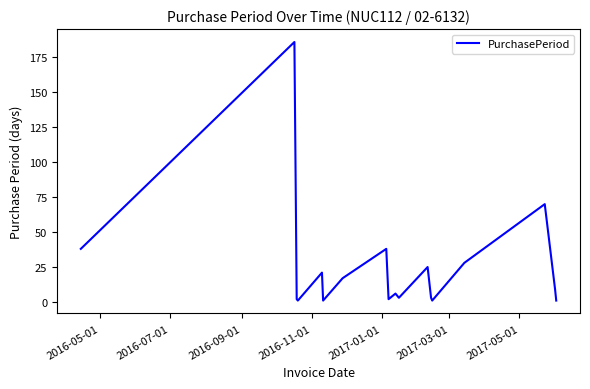

Reading left to right, transcribe all the data shown in this chart.

38	186	2	1	21	1	17	38	2	6	3	25	3	1	28	70	9	1